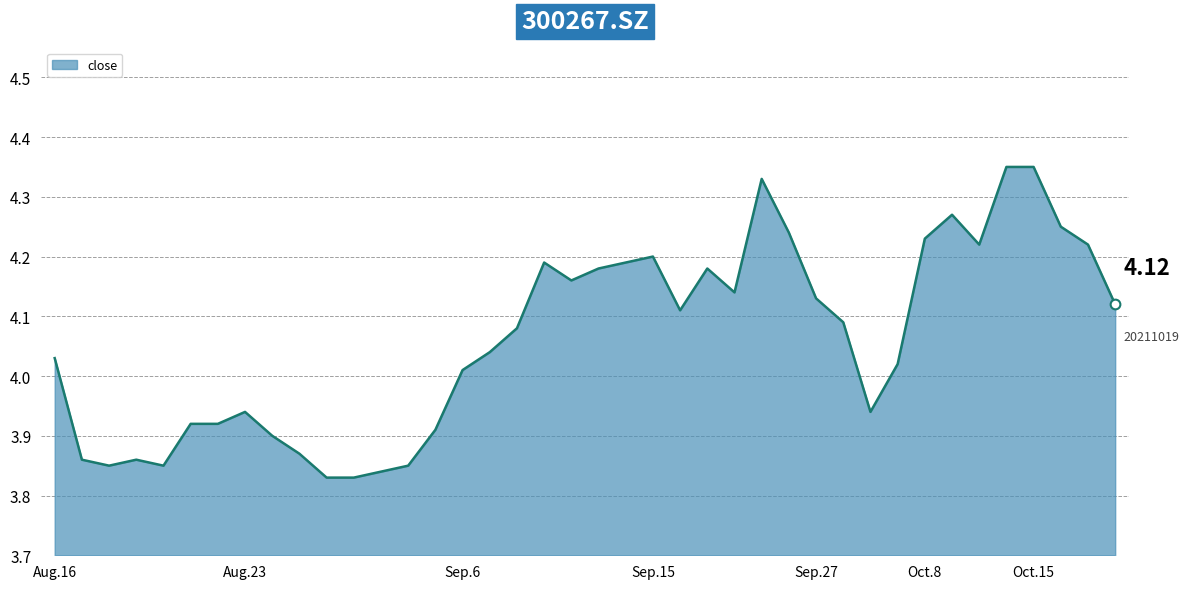

What is the difference between the maximum and minimum values?

0.5